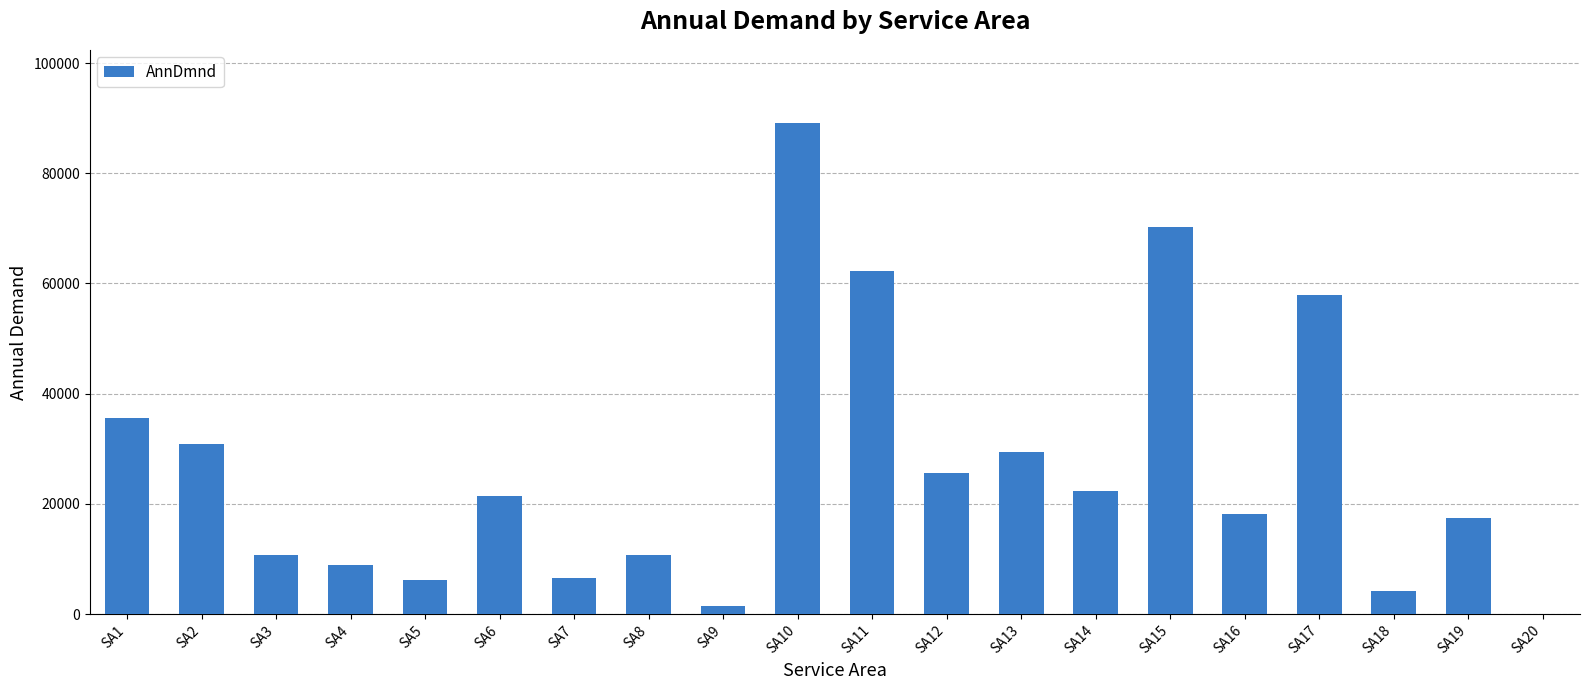

What is the greatest value displayed?

89046.6